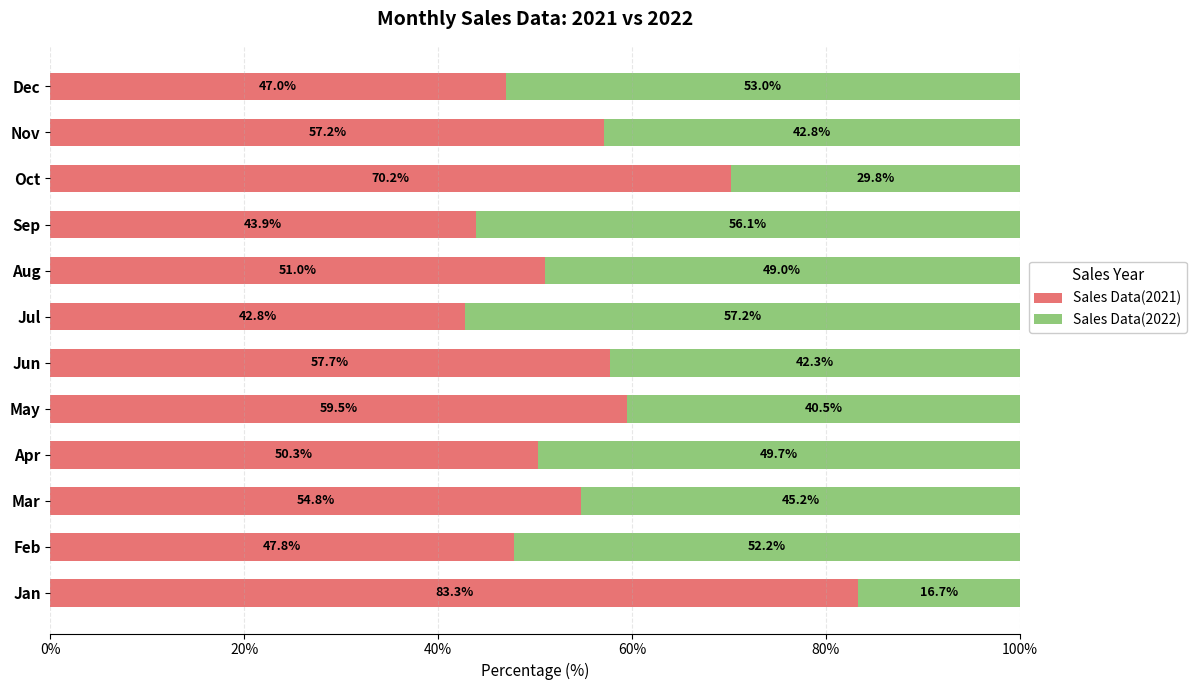

What is the total value across all series at Mar?

100.0